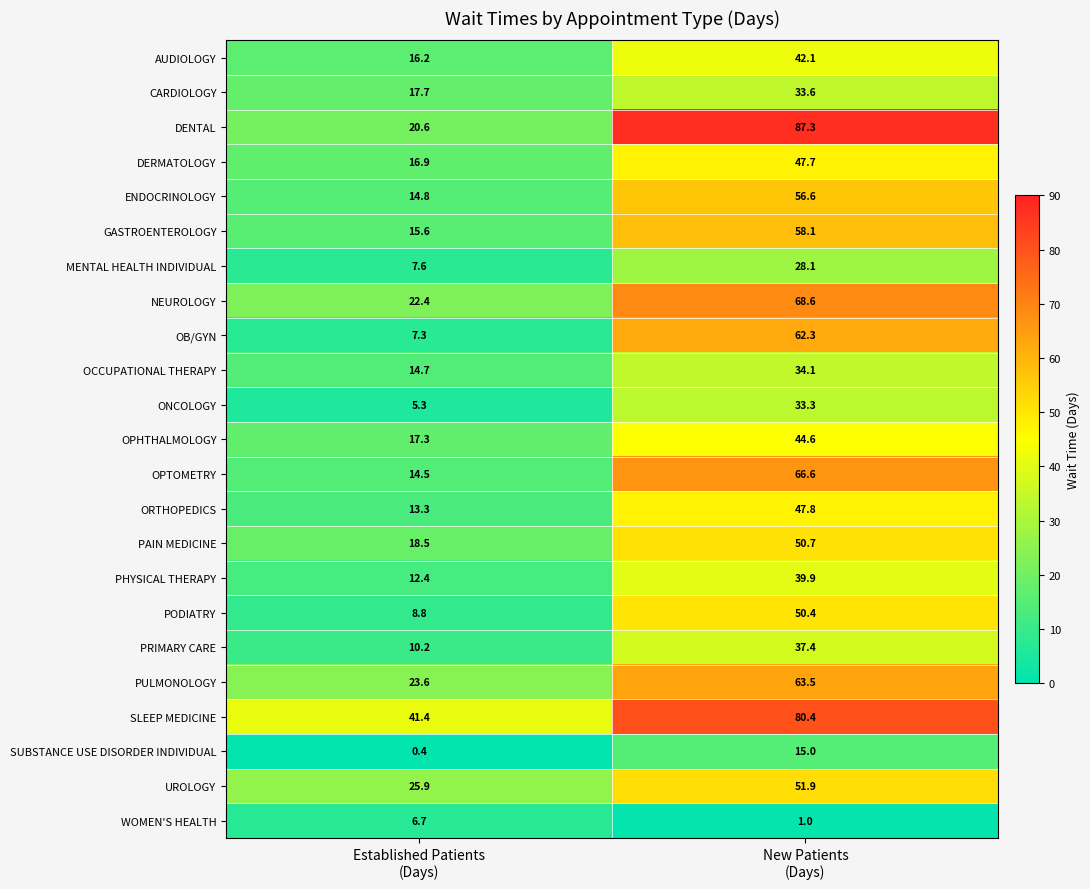

What is the smallest value displayed?

0.4